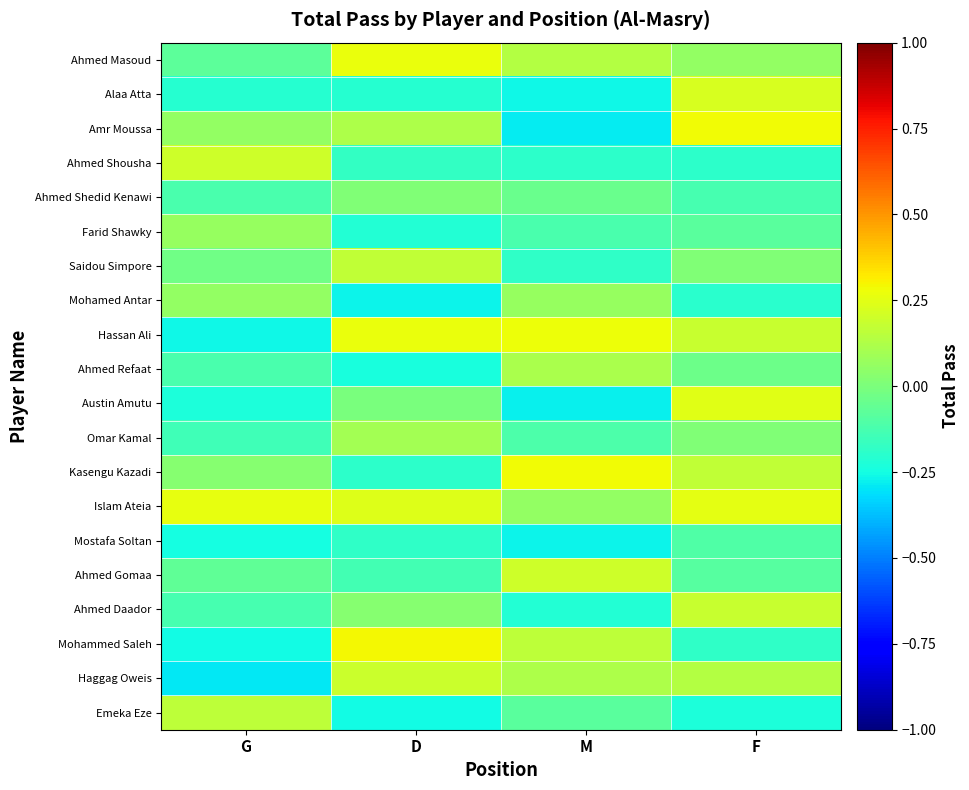

At G, list the series in order from smallest to largest.

Haggag Oweis, Hassan Ali, Mohammed Saleh, Mostafa Soltan, Austin Amutu, Alaa Atta, Omar Kamal, Ahmed Daador, Ahmed Shedid Kenawi, Ahmed Refaat, Ahmed Masoud, Ahmed Gomaa, Saidou Simpore, Kasengu Kazadi, Mohamed Antar, Amr Moussa, Farid Shawky, Emeka Eze, Ahmed Shousha, Islam Ateia